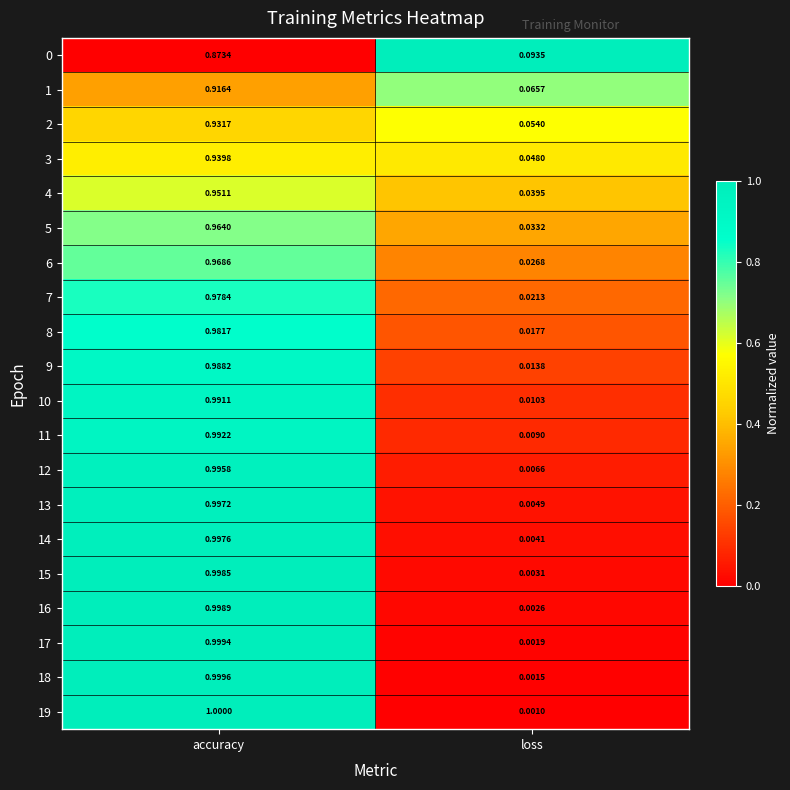

At which label is 10 closest to 0?

loss